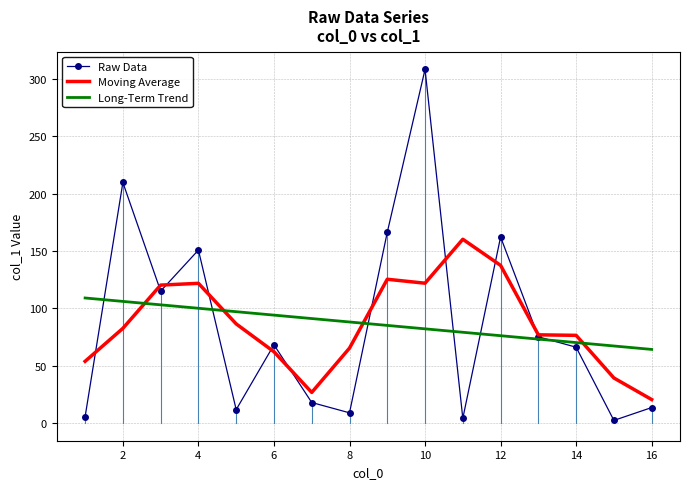

What is the greatest value displayed?

308.3